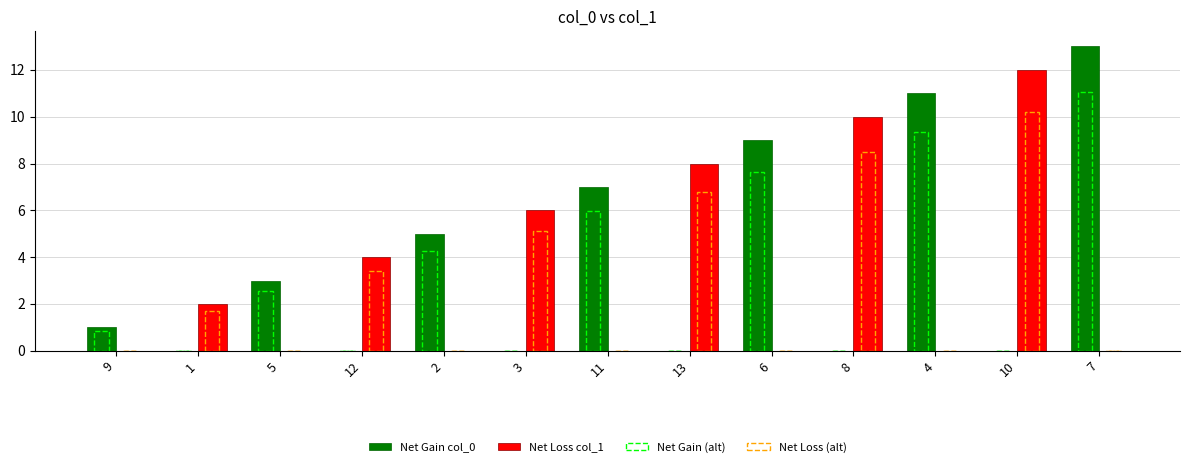

How many groups of bars are there?

13